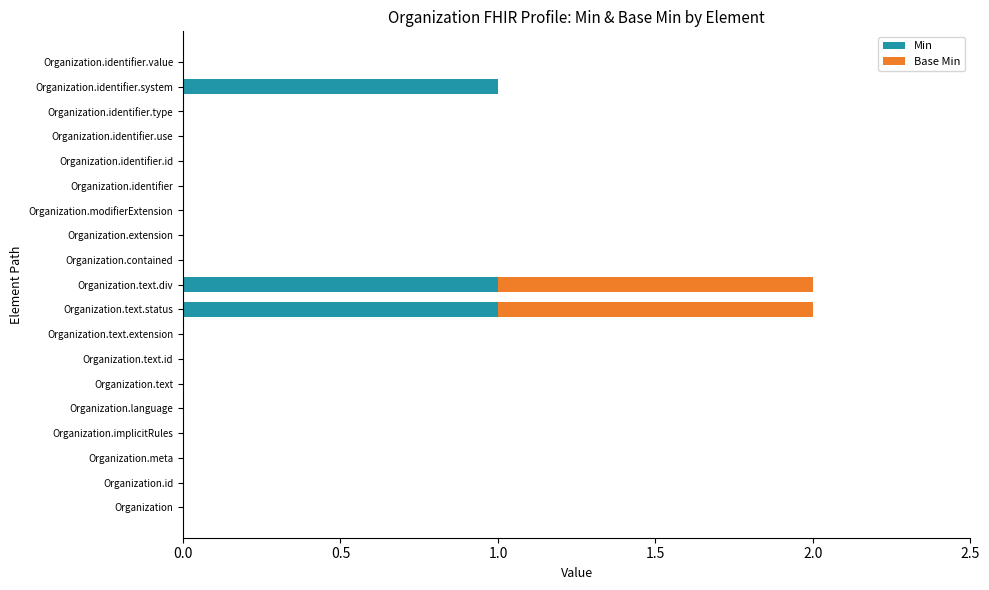

What is the maximum value for Min?

1